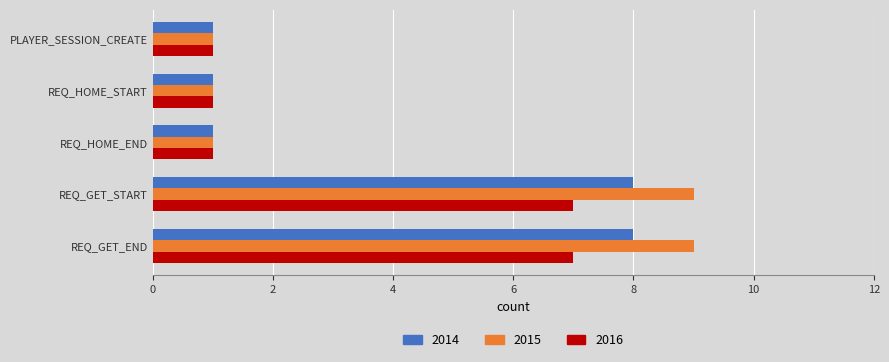

What is the difference between the maximum and minimum values in the 2016 series?

6